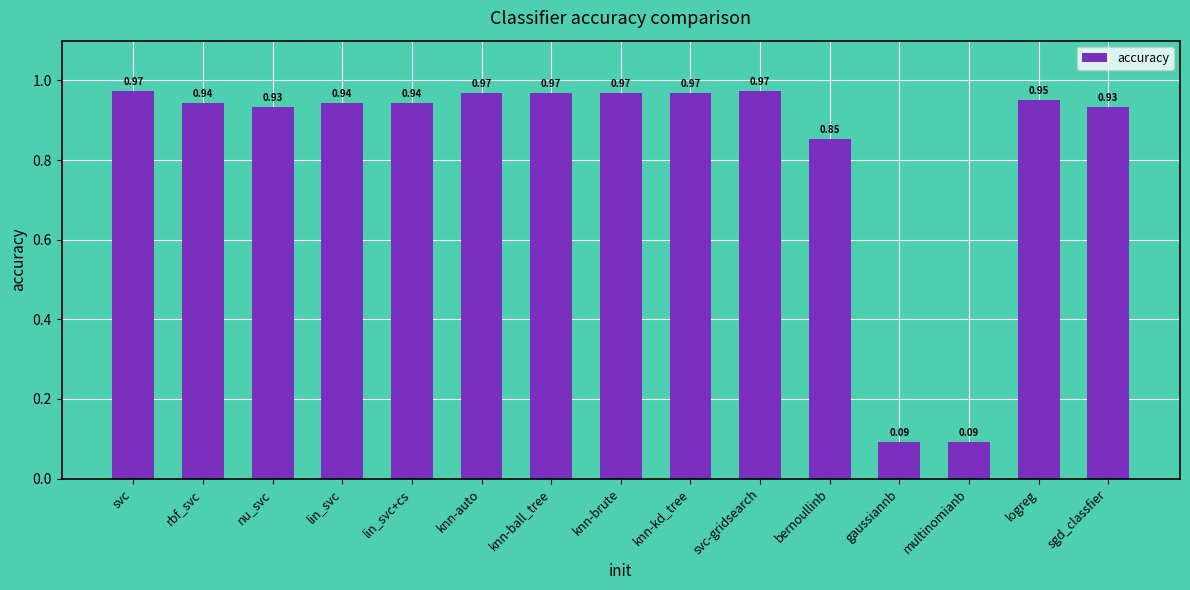

What is the sum of all values?

12.5